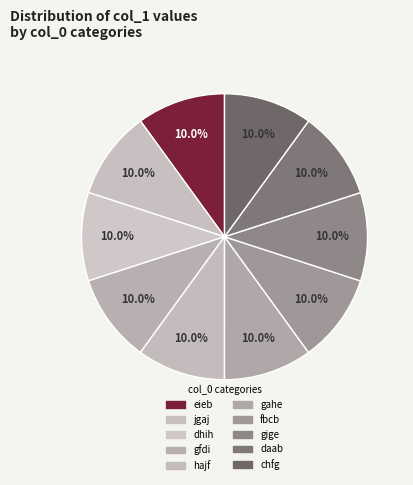

What is the total percentage of chfg and jgaj?

20.0%